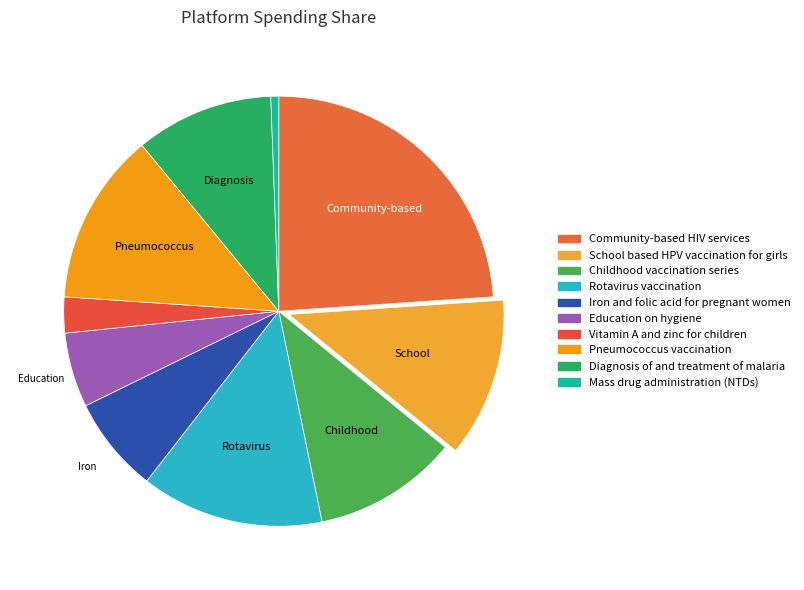

How many segments does this pie chart have?

10